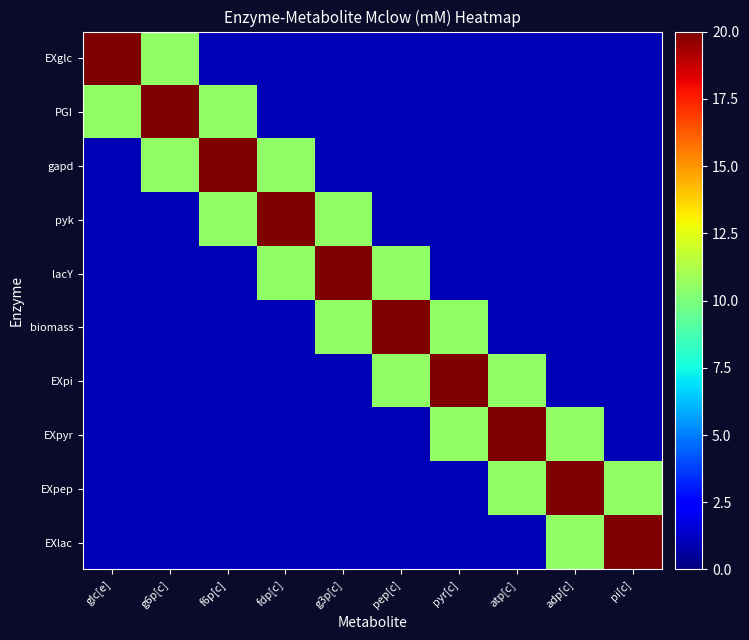

How many data points does each series have?

10